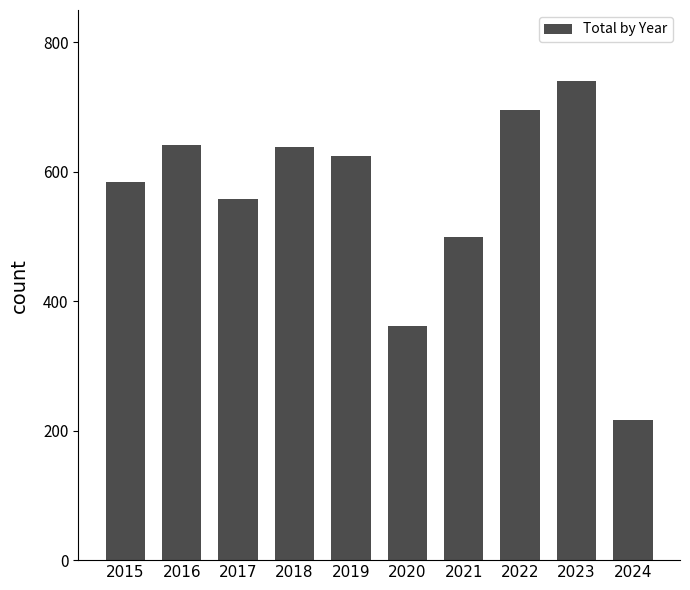

What is the value of the 2nd bar from the left?

641